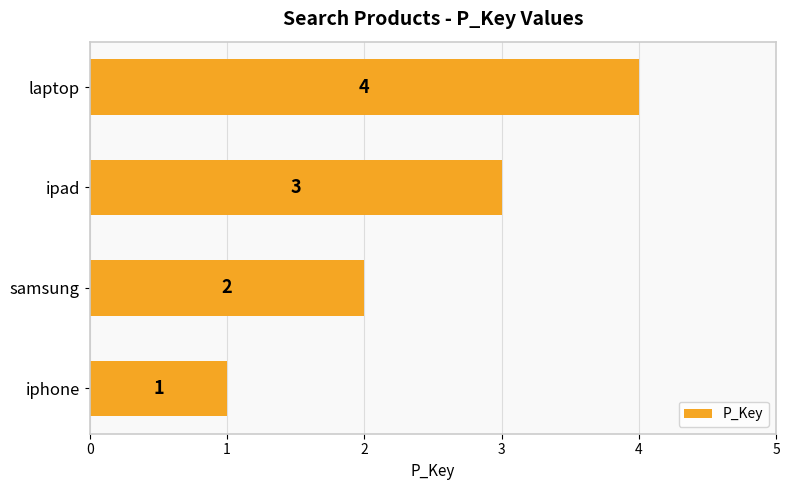

Rank the categories by value from highest to lowest.

laptop, ipad, samsung, iphone